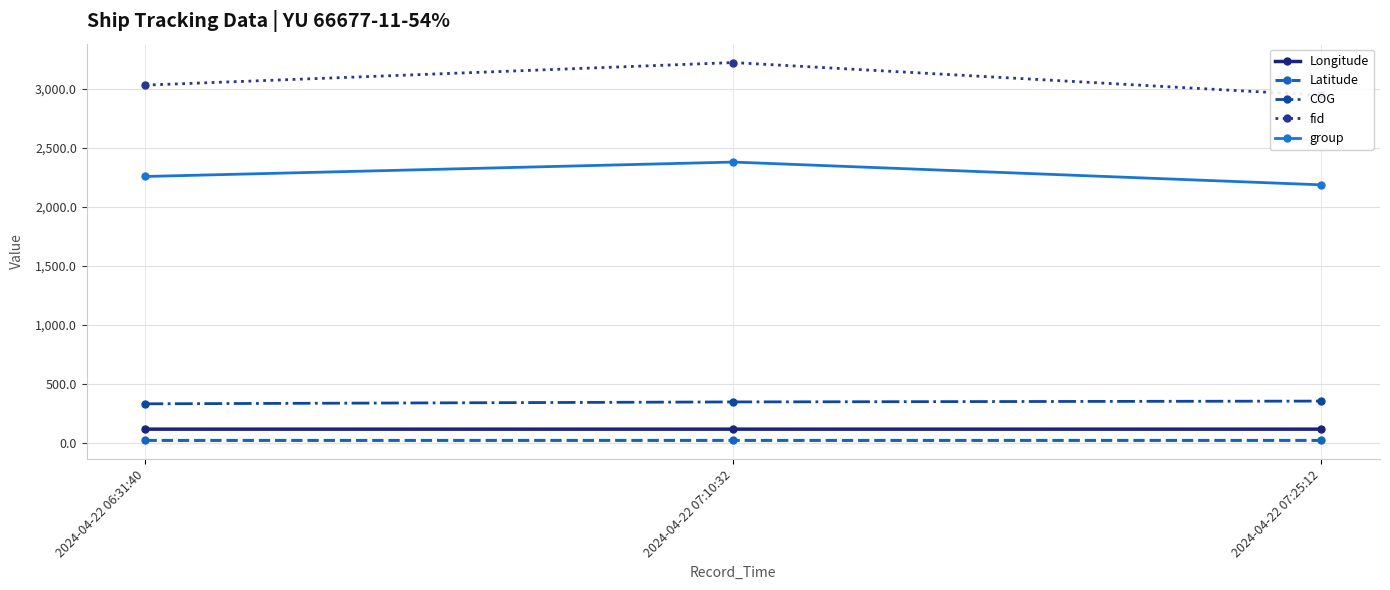

Does the chart display data point markers on the line(s)?

Yes